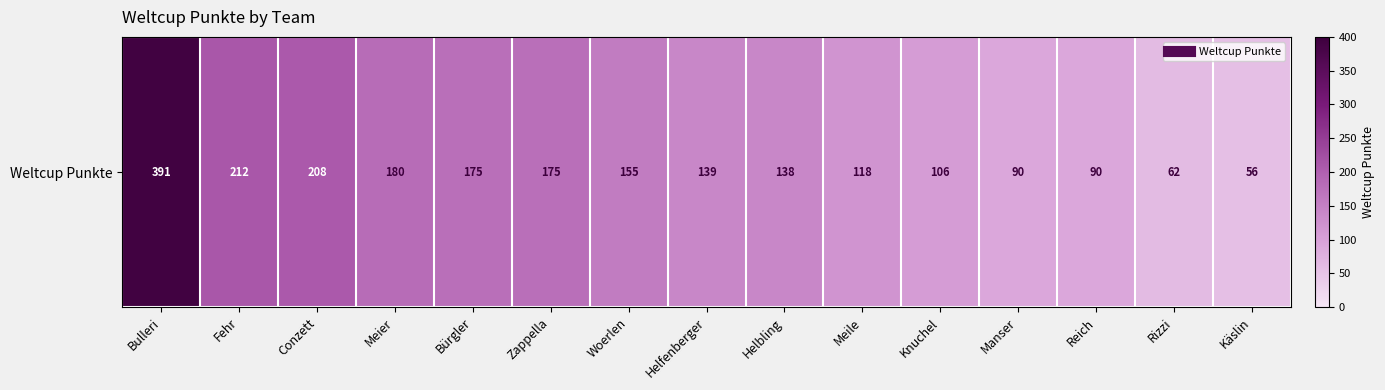

What is the difference between the maximum and minimum values?

335